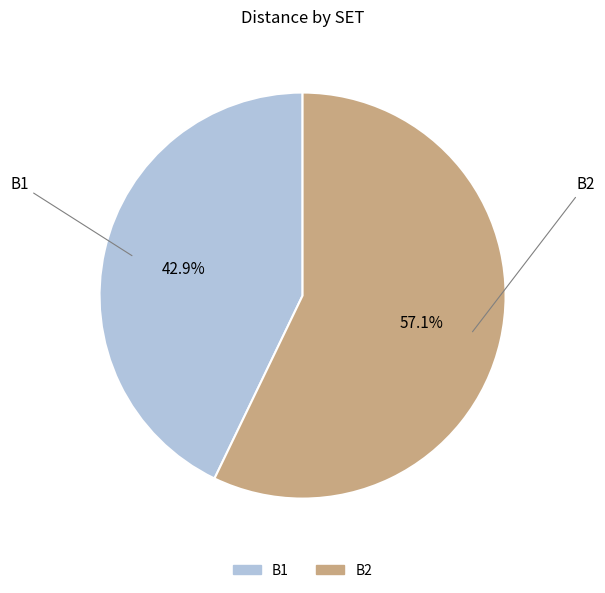

To the nearest percent, what is the difference between the B1 and B2 slice percentages?

14%